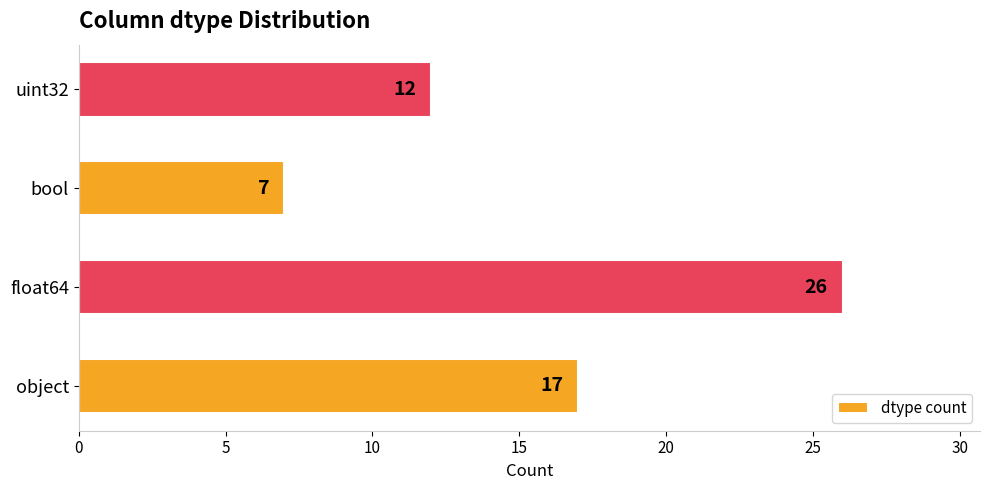

Which label corresponds to the smallest value in the chart?

bool